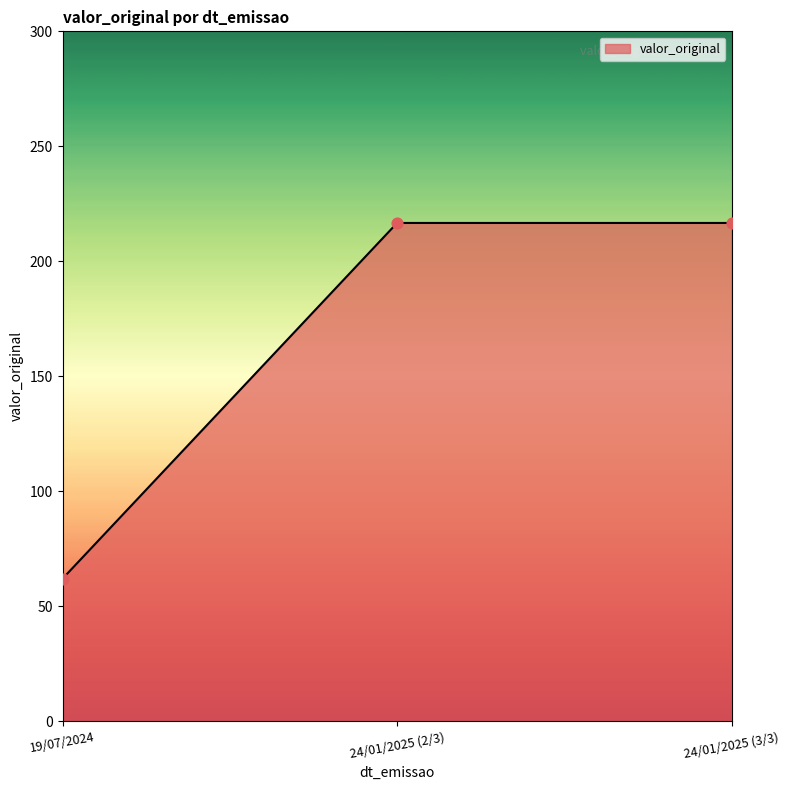

What is the change in value from 19/07/2024 to 24/01/2025 (2/3)?

+154.7